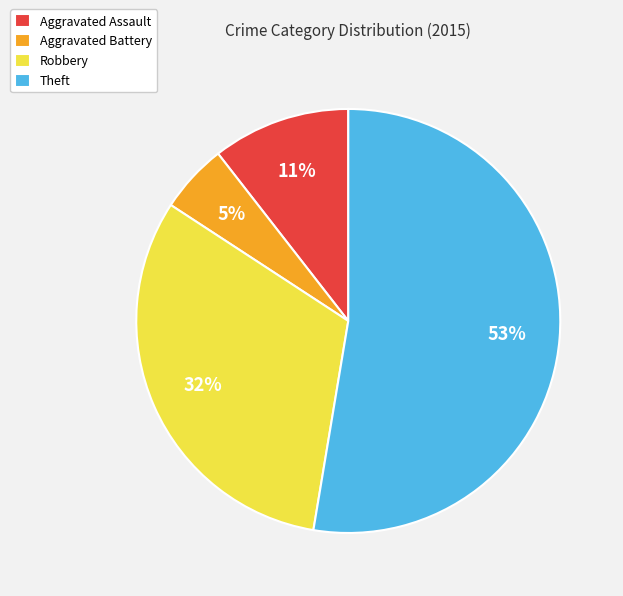

True or false: Aggravated Assault accounts for 11% of the total.

True